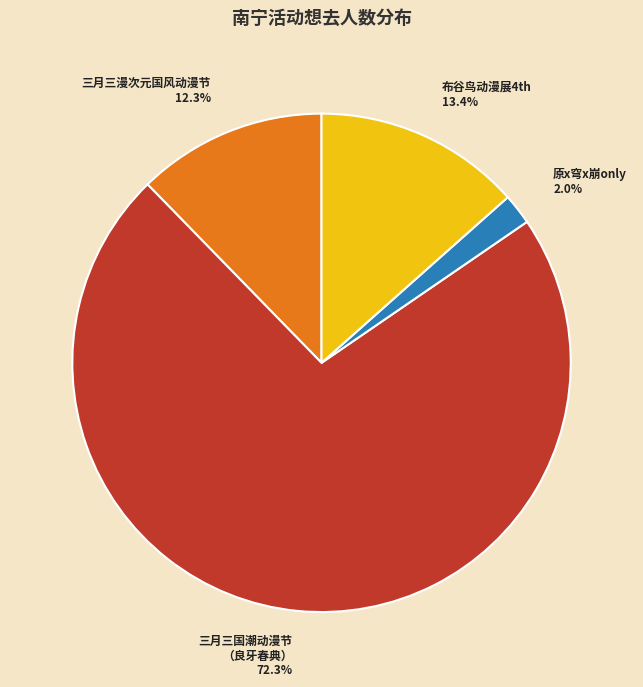

Does any single category account for the majority?

Yes